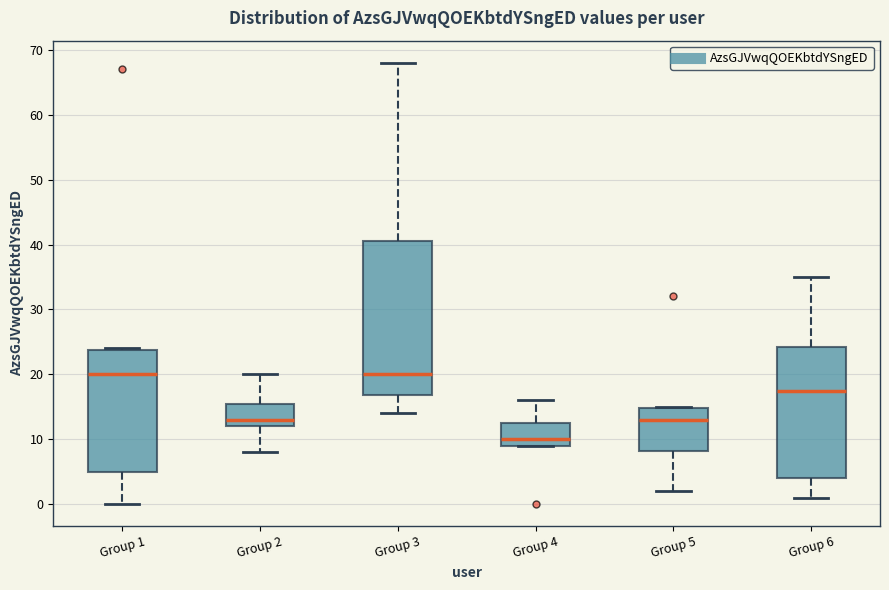

Which box is the tallest, from its lower edge to its upper edge?

Group 3